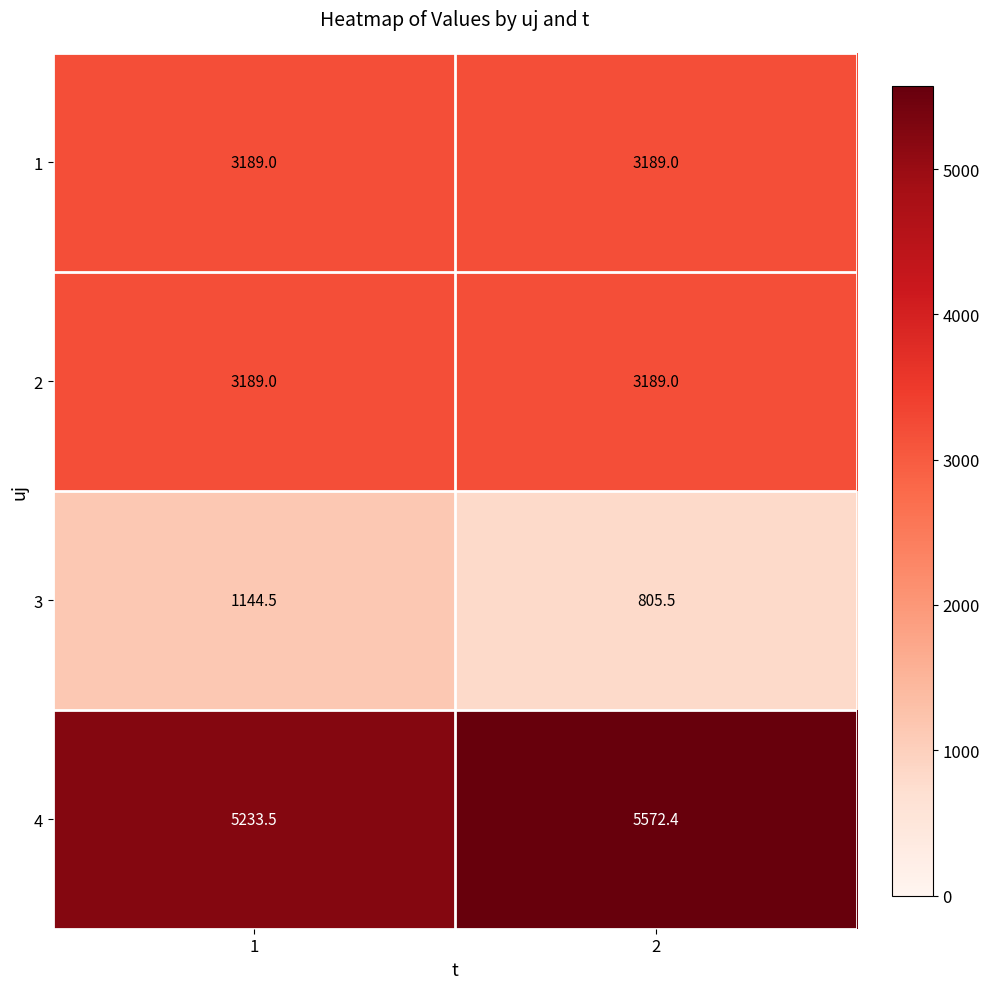

Between 1 and 2, which series saw the biggest shift?

3